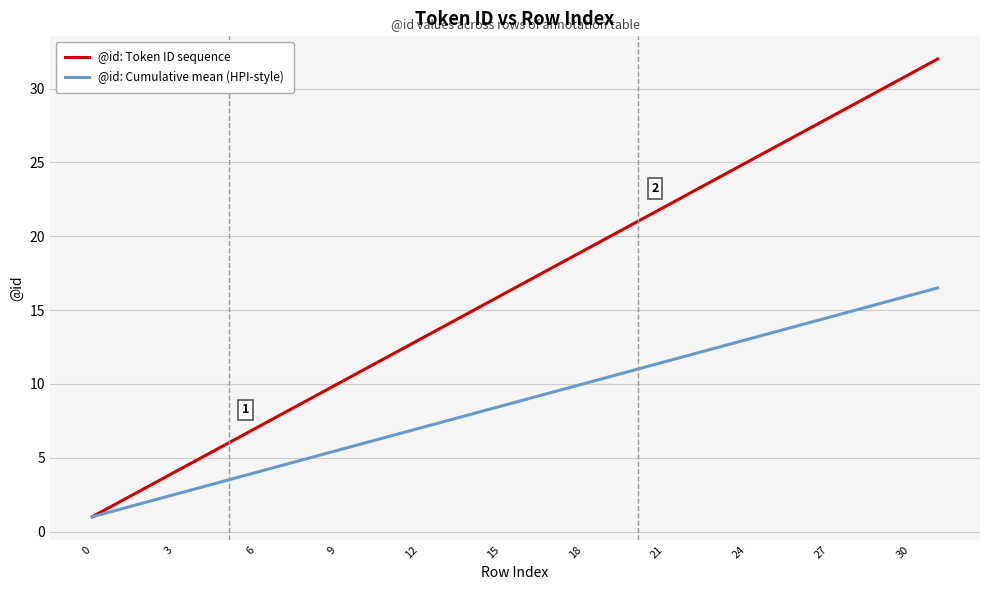

What is the minimum value for @id: Token ID sequence?

1.0